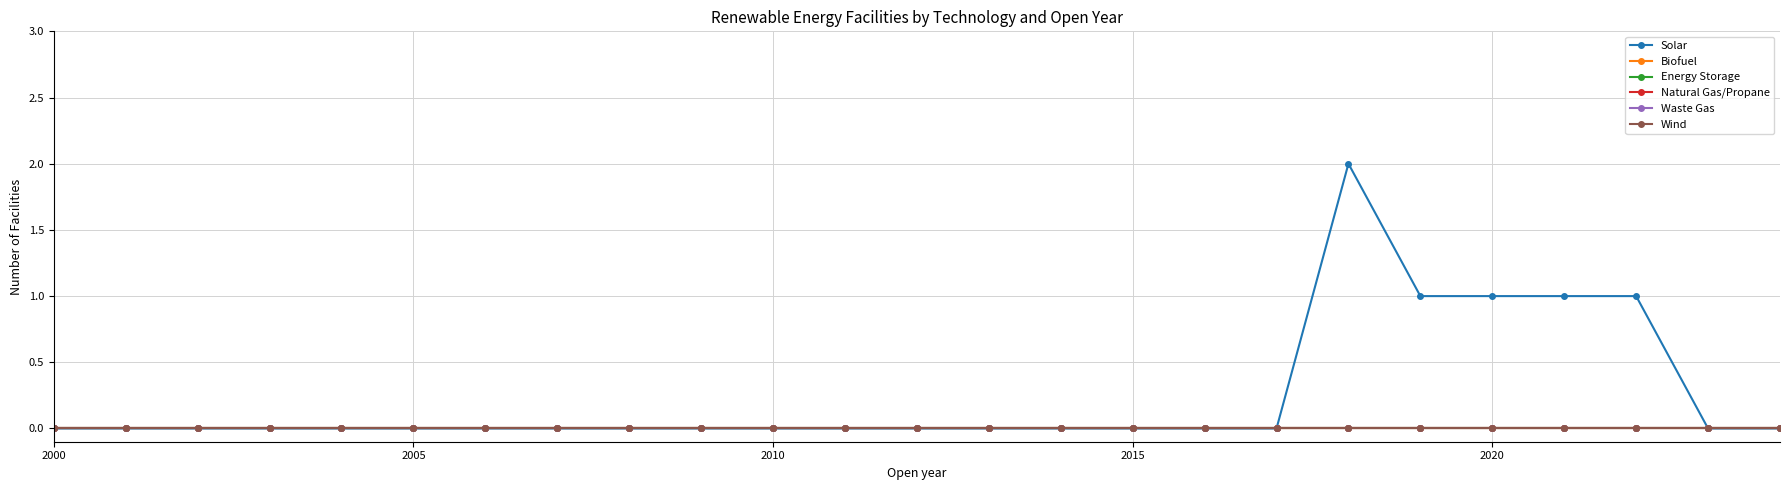

How many lines are shown in the chart?

6